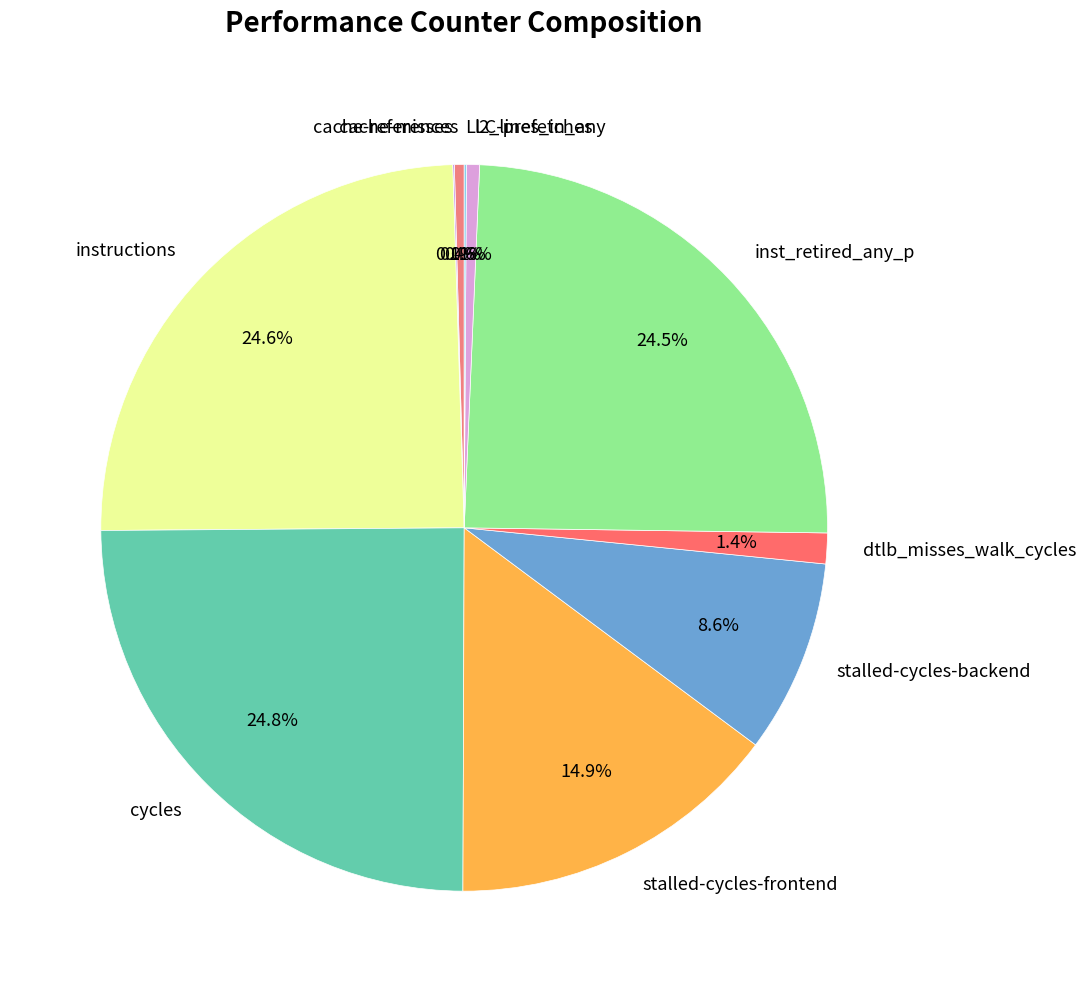

Is there a majority slice in this chart?

No